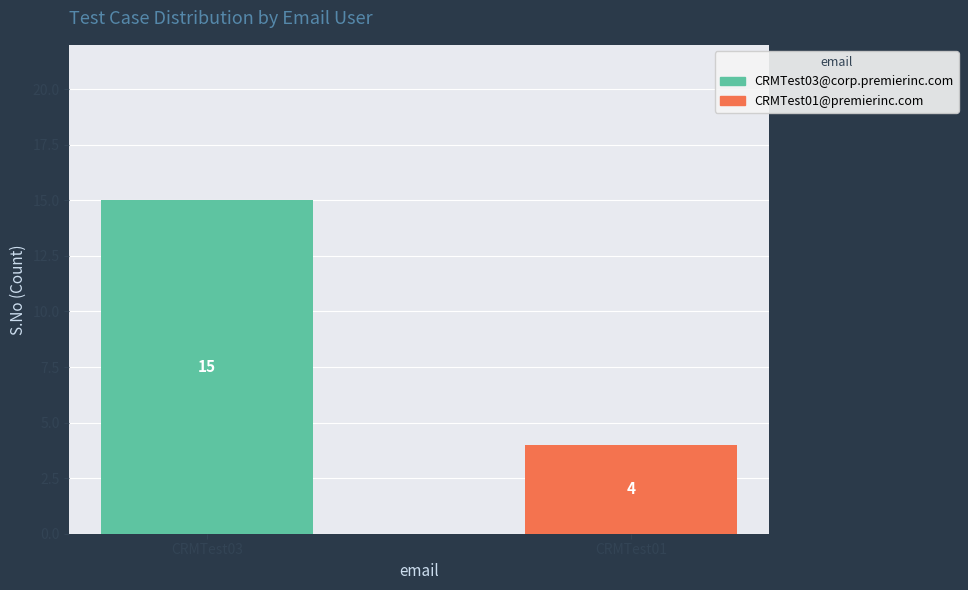

At which label does CRMTest03@corp.premierinc.com reach its peak?

CRMTest03